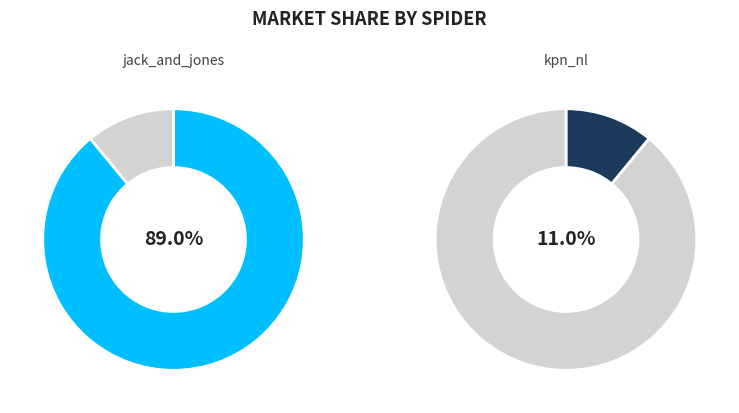

To the nearest percent, what is the combined percentage of kpn_nl and jack_and_jones?

100%